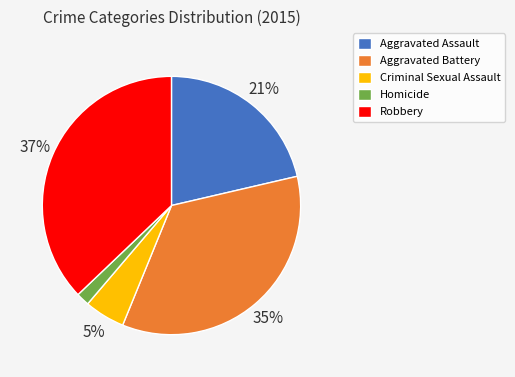

What is the ratio of the value at Aggravated Assault to the value at Aggravated Battery?

0.6